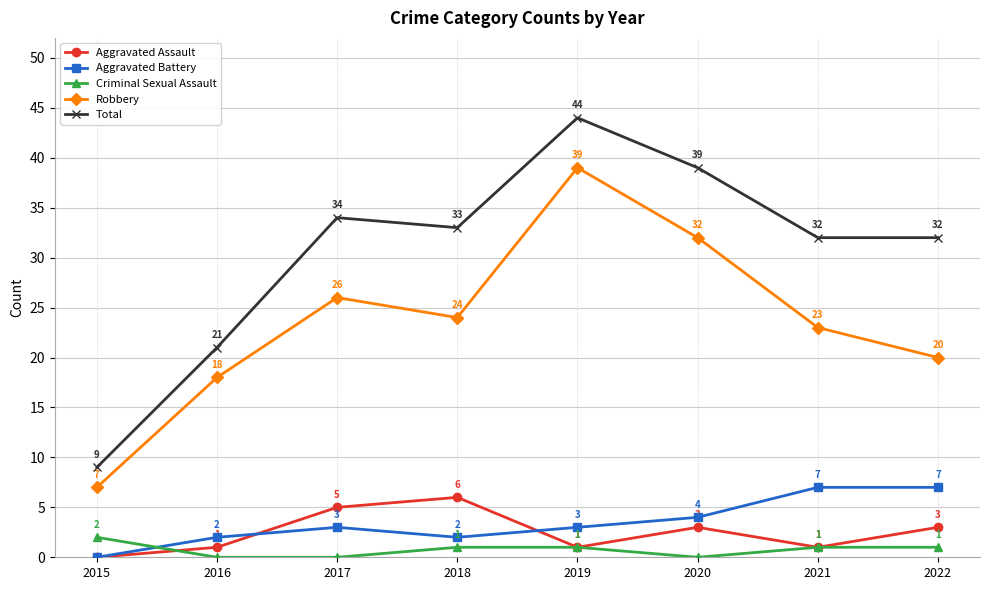

What is the difference between the highest and lowest values at 2018?

32